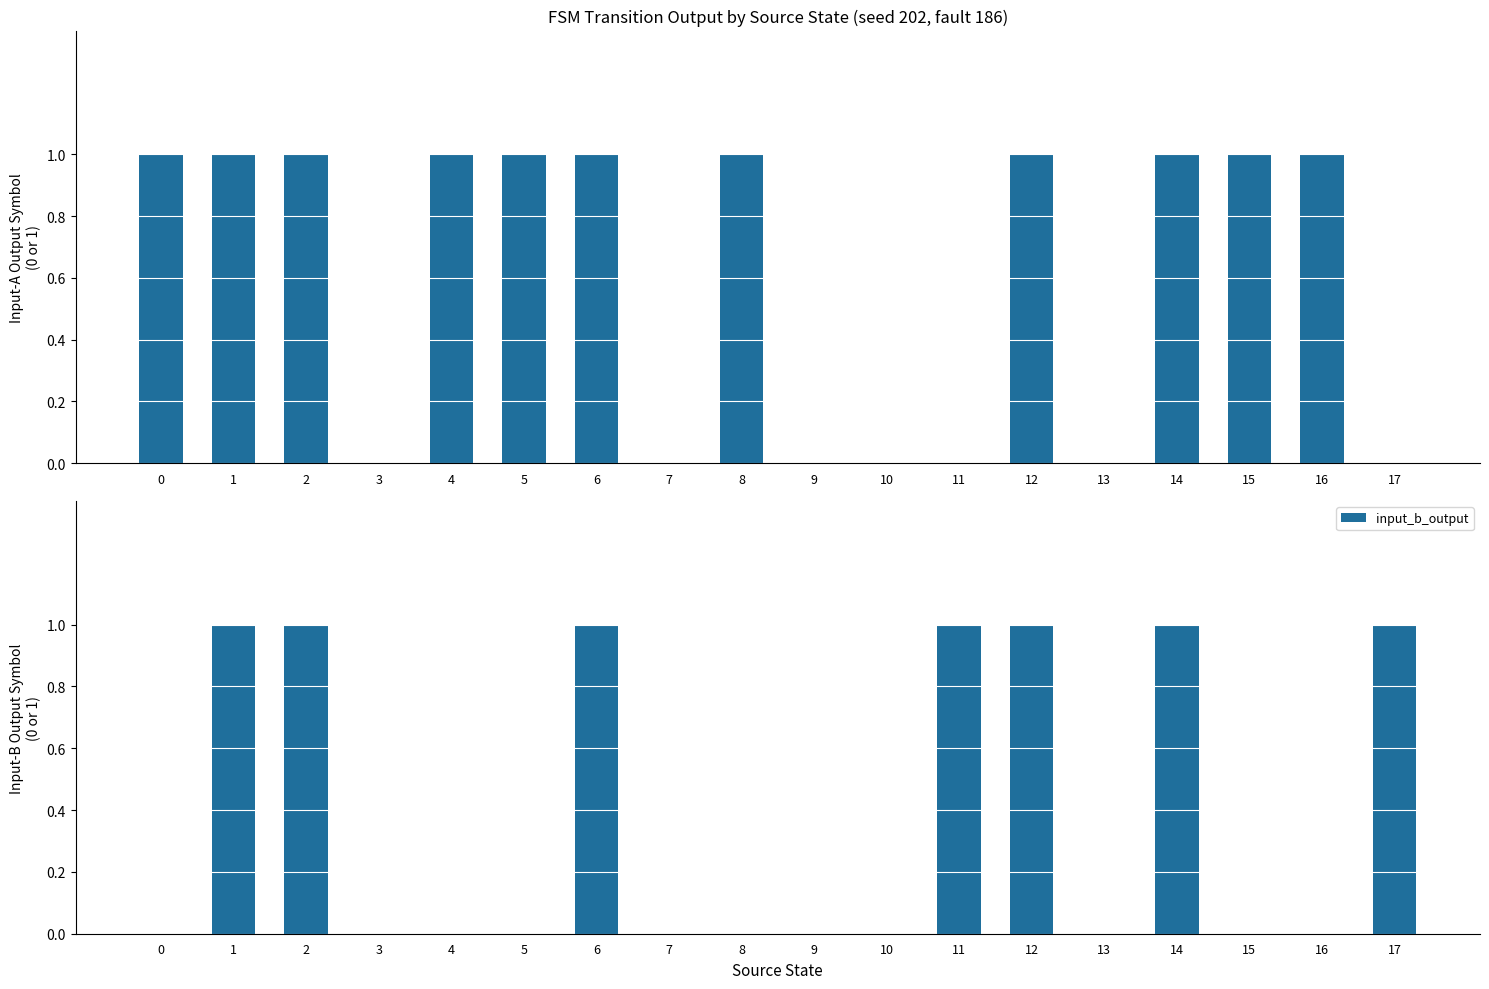

Which series has the largest range (max minus min)?

input_a_output